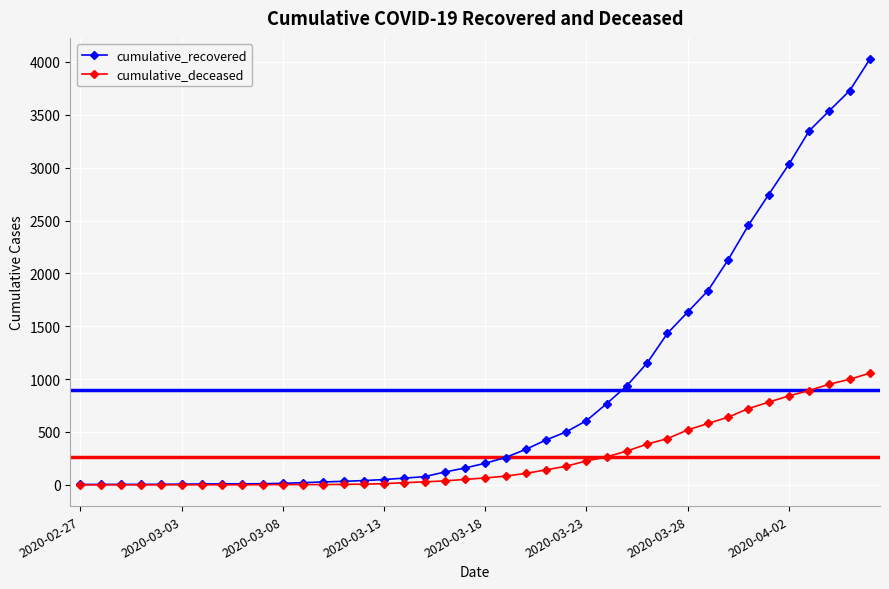

What is the highest value of the cumulative_deceased series?

1056